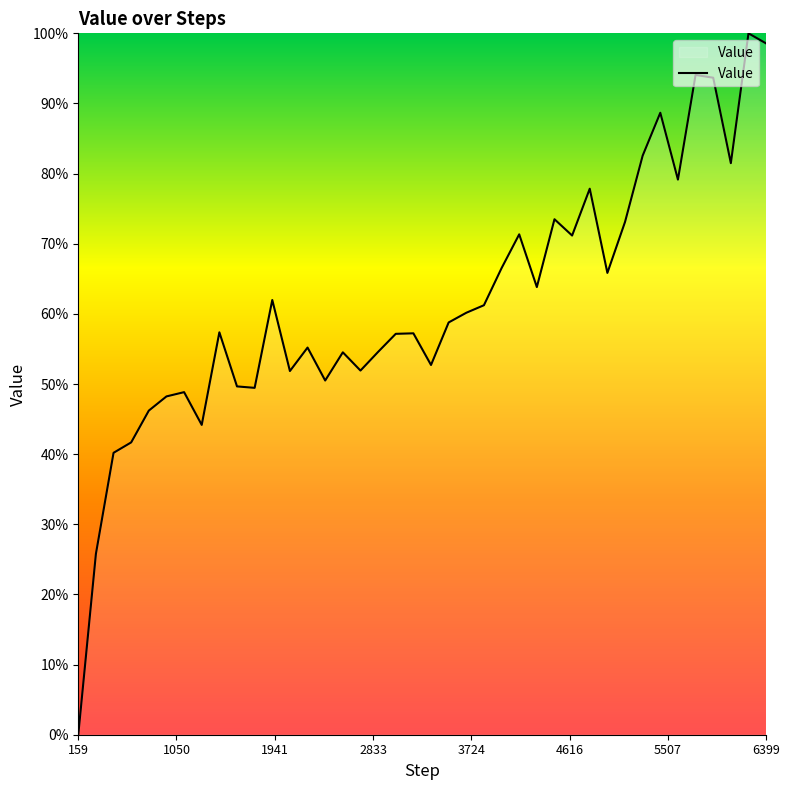

Is this an area chart (filled region under the line)?

No